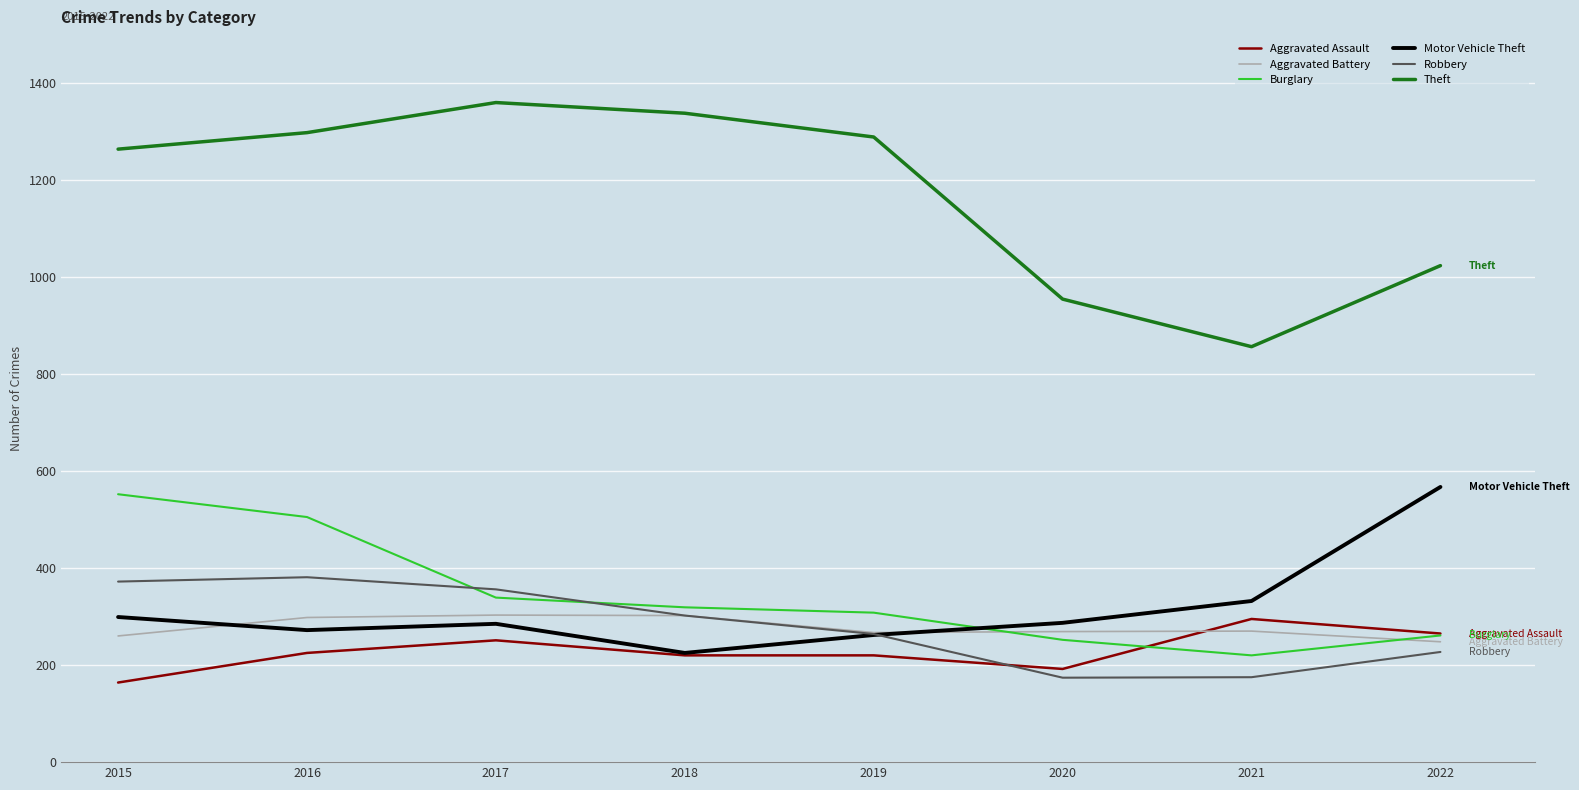

What is the spread (max minus min) of values at 2022?

796